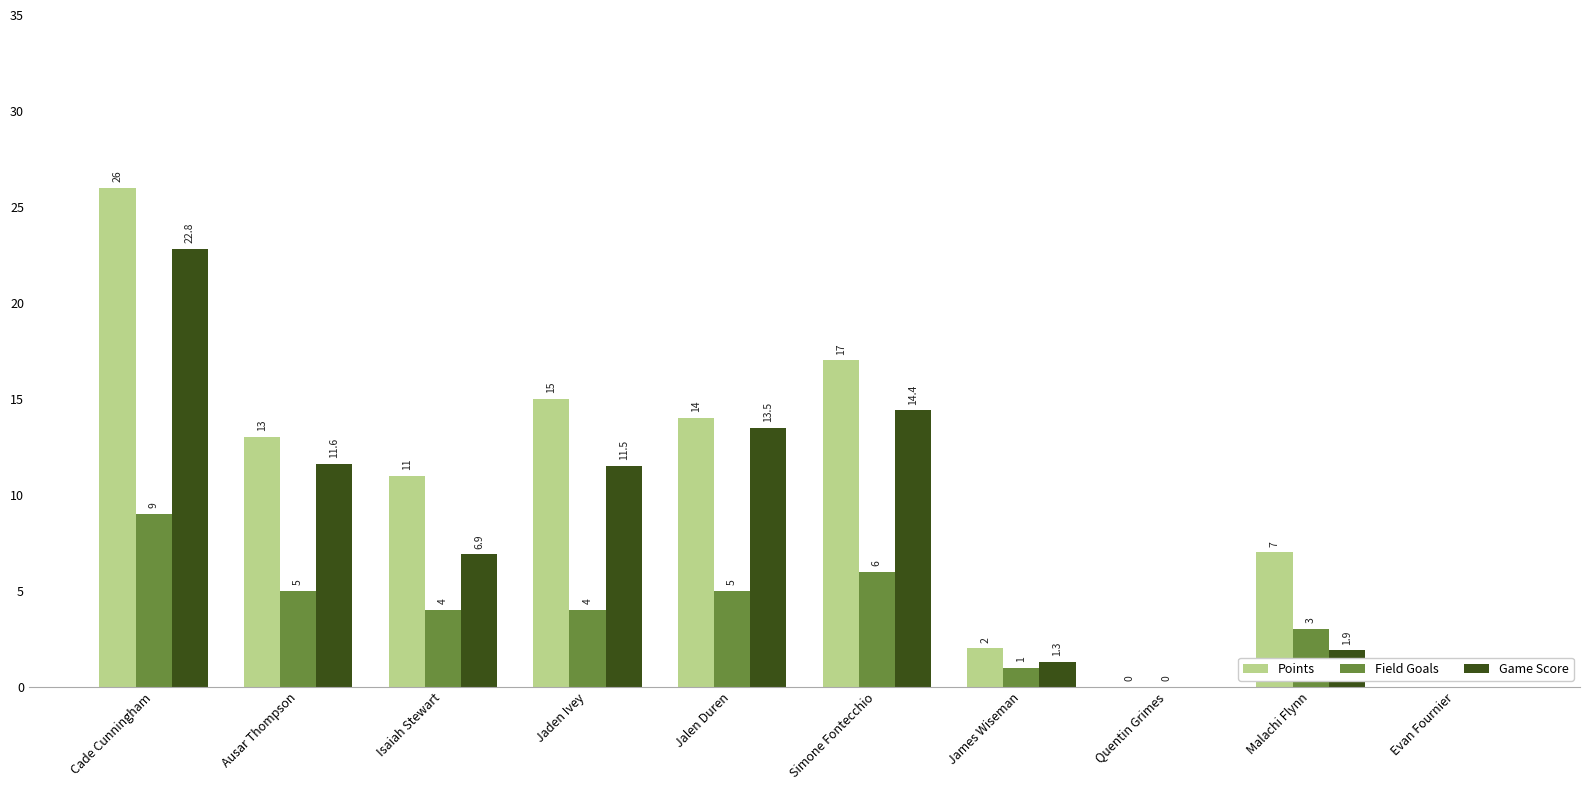

What is the spread (max minus min) of values at Malachi Flynn?

5.1